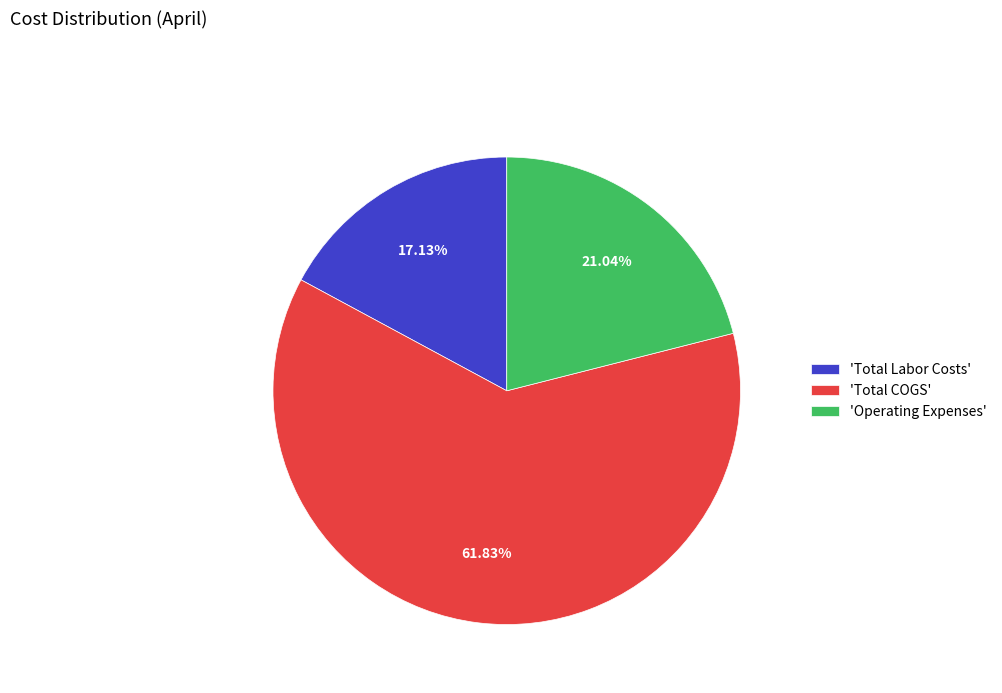

What is the smallest slice in the pie chart?

'Total Labor Costs'